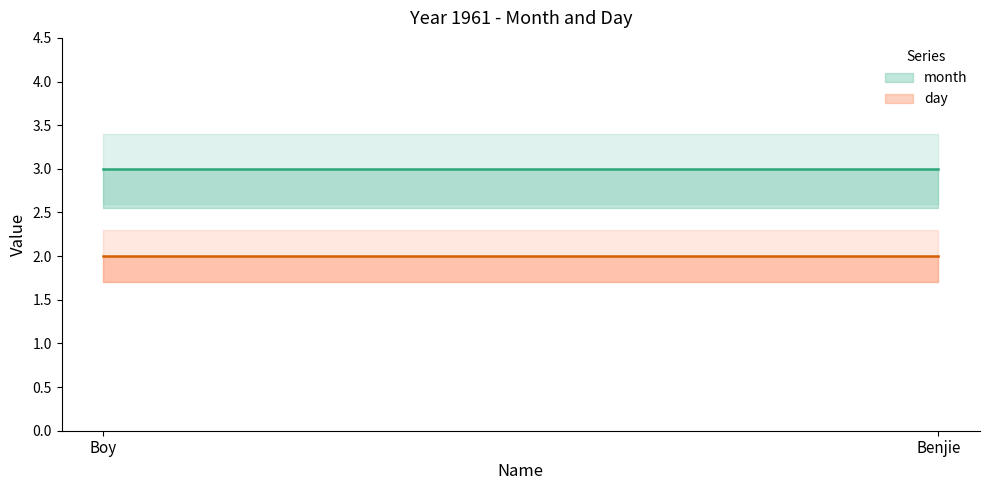

What is the value of the day point at the 2nd from the left?

2